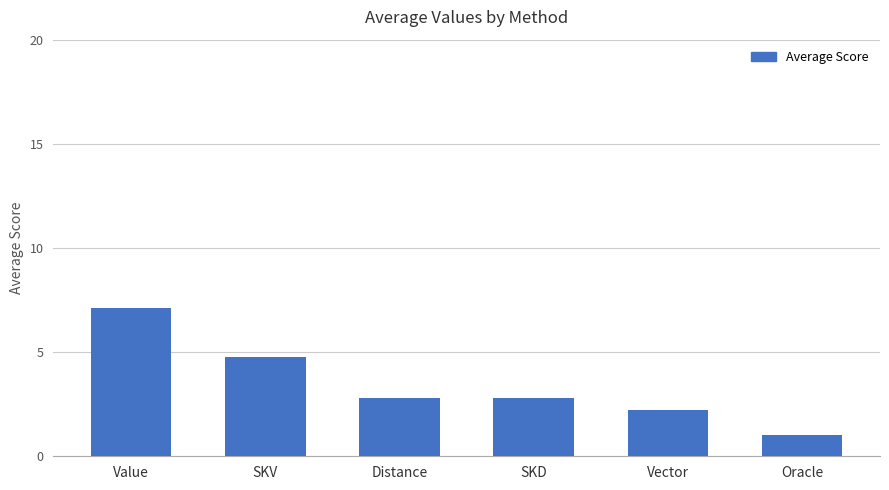

What value does the data have at Oracle?

1.0